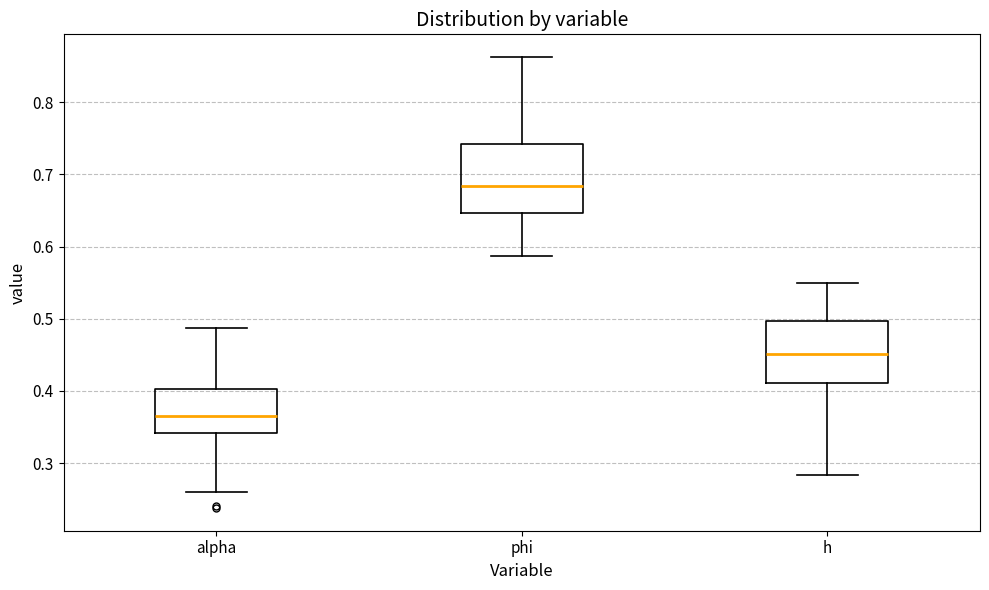

Reading left to right, read every box against the y-axis: the position of its median line, the range the box covers, and the ends of its whiskers. The values are not printed on the chart, so give them approximately, as read against the axis.

alpha: median 0.36, box 0.34 to 0.40, whiskers 0.26 to 0.49
phi: median 0.68, box 0.65 to 0.74, whiskers 0.59 to 0.86
h: median 0.45, box 0.41 to 0.50, whiskers 0.28 to 0.55